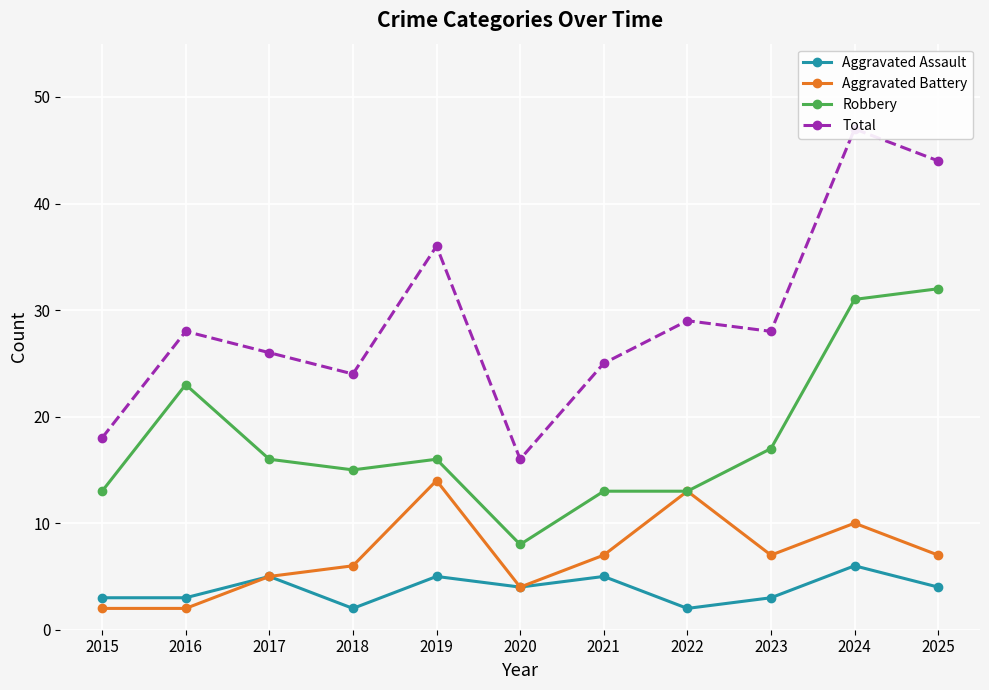

True or false: Robbery has a value of 31 at 2024.

True